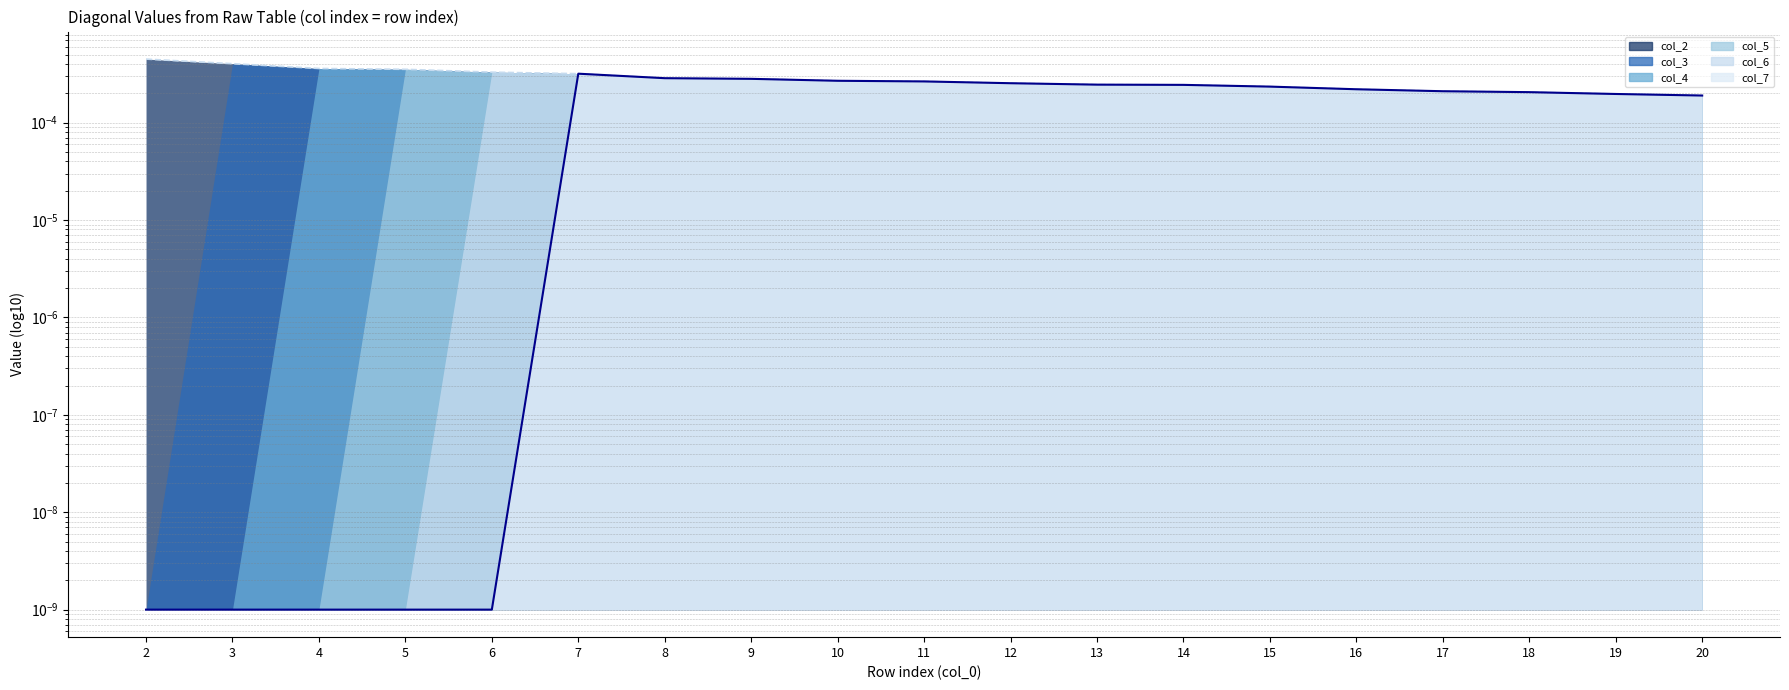

How many interior local peaks does the col_7 (line) series have?

1